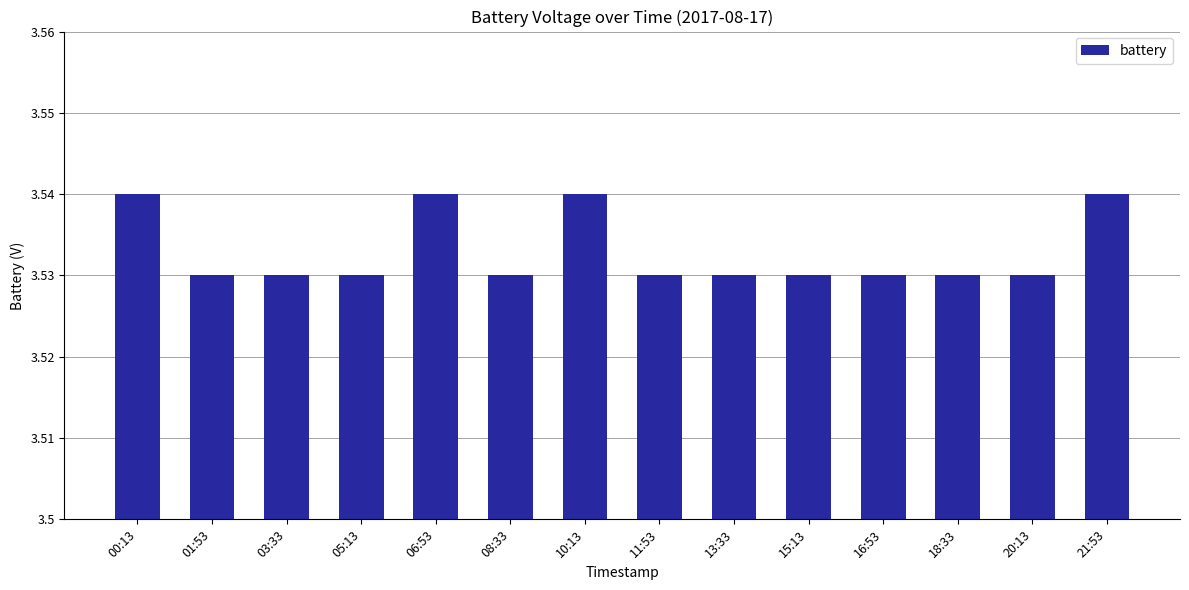

Count the values in the range 3 to 4.

14